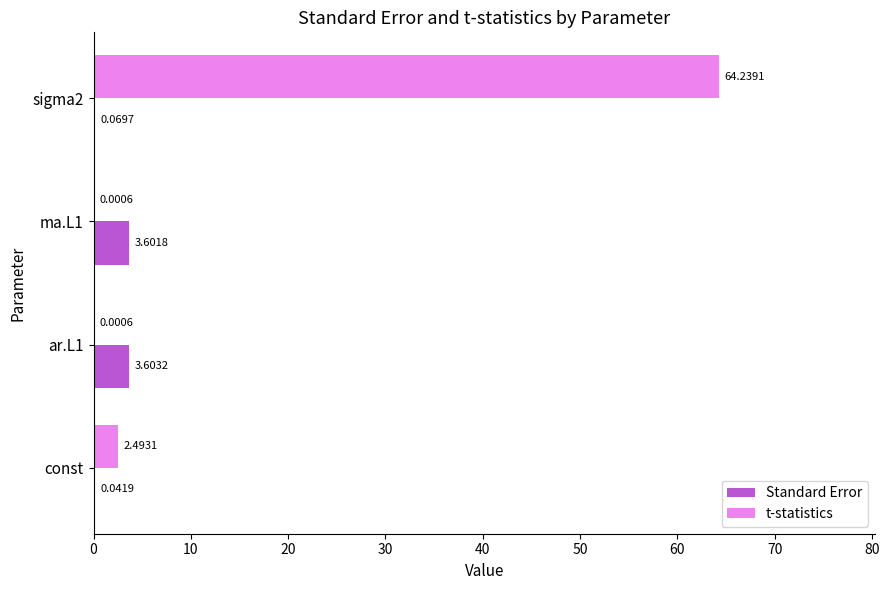

Which series changed the most between const and sigma2?

t-statistics